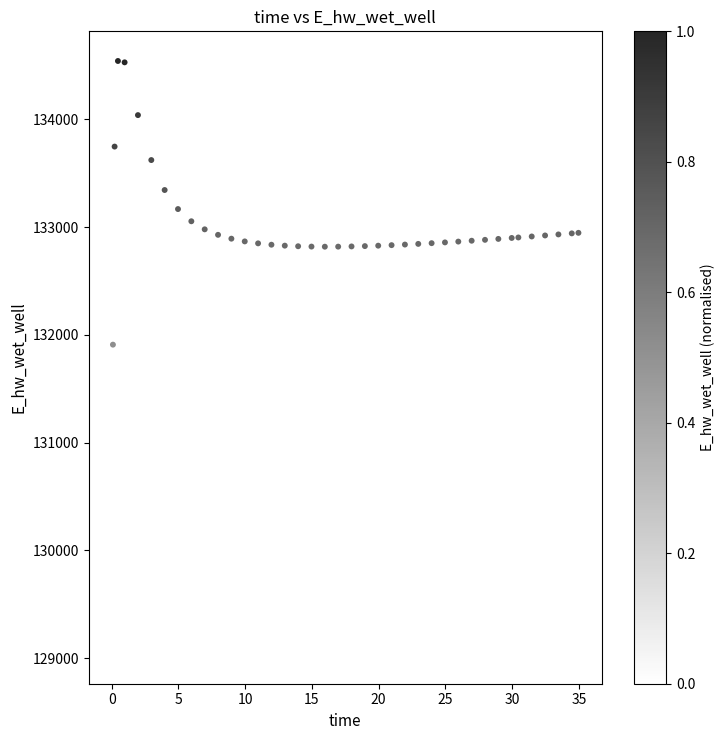

What is the range of X values (max minus min)?

34.9